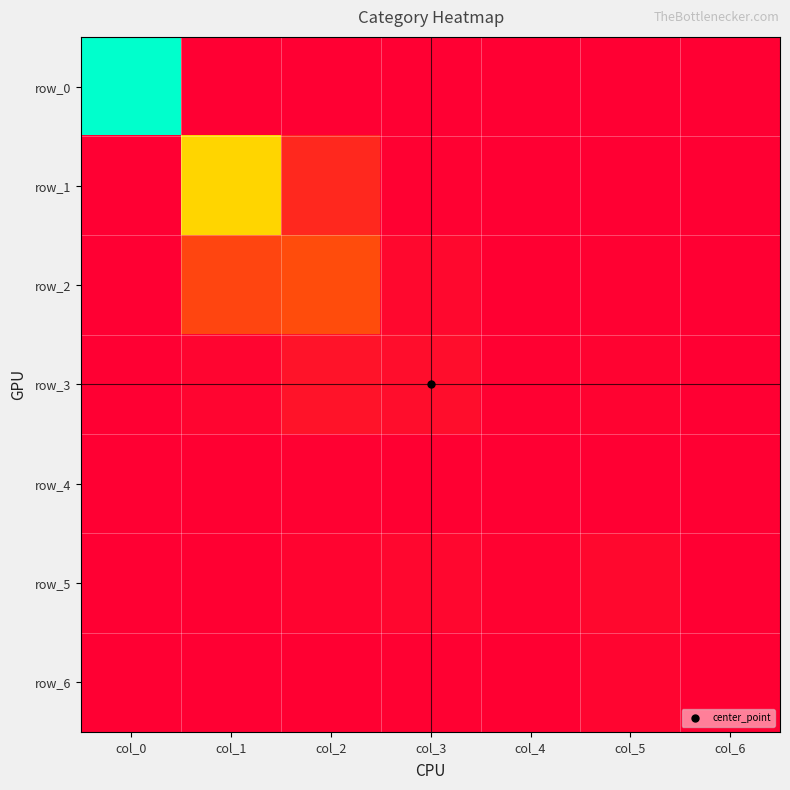

The row_6 series shows 0.0 at col_3. True or false?

False